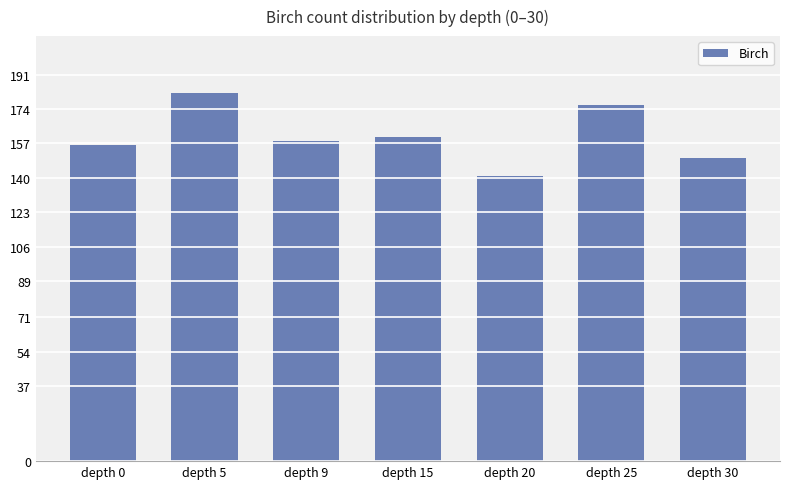

Does the chart contain any negative values?

No